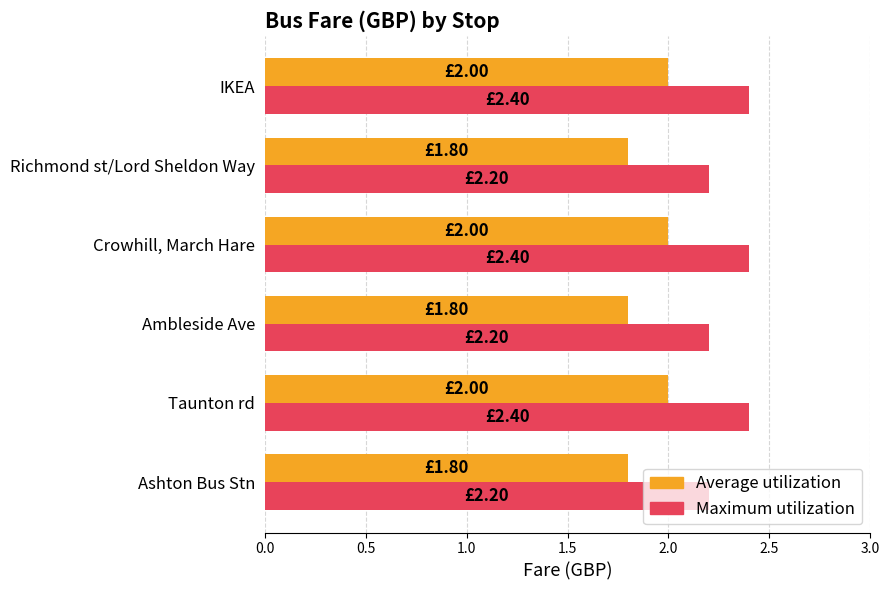

What is the total value across all series at Taunton rd?

4.4